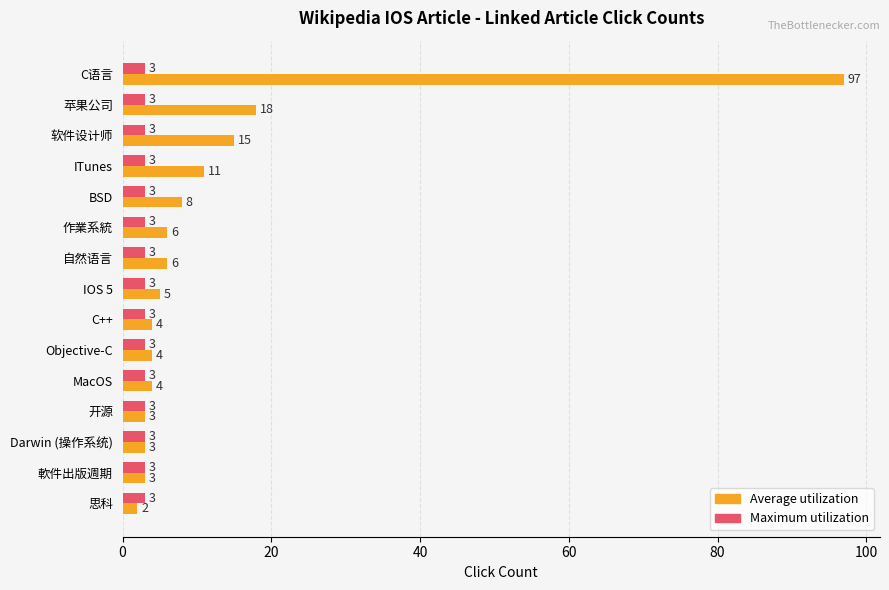

At how many categories does at least one series exceed 80?

1